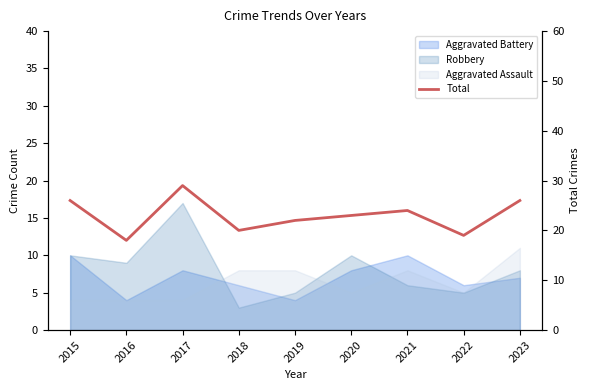

Between 2022 and 2017, which is larger?

2017